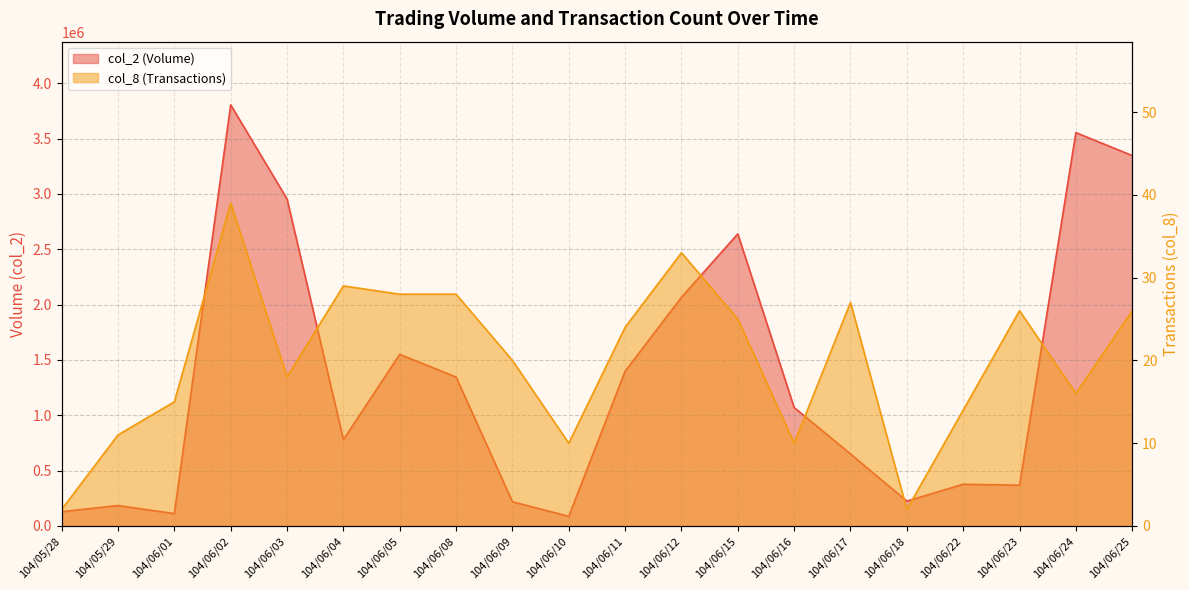

Is the value of col_8 at 104/05/28 greater than the value of col_2 at 104/06/12?

No